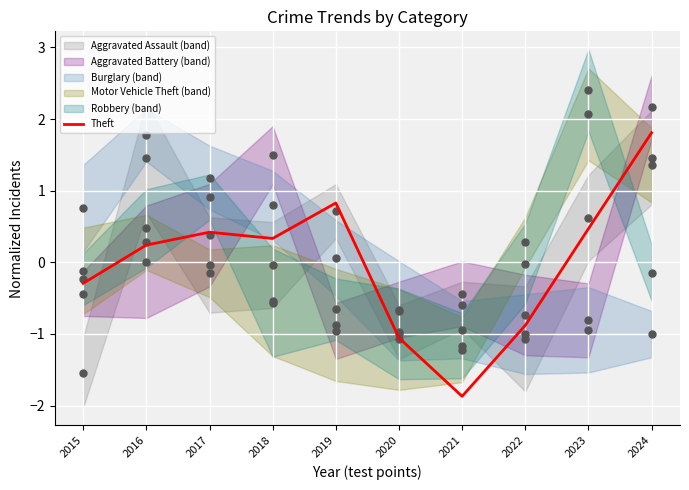

What is the total value across all series at 2019?

-0.9